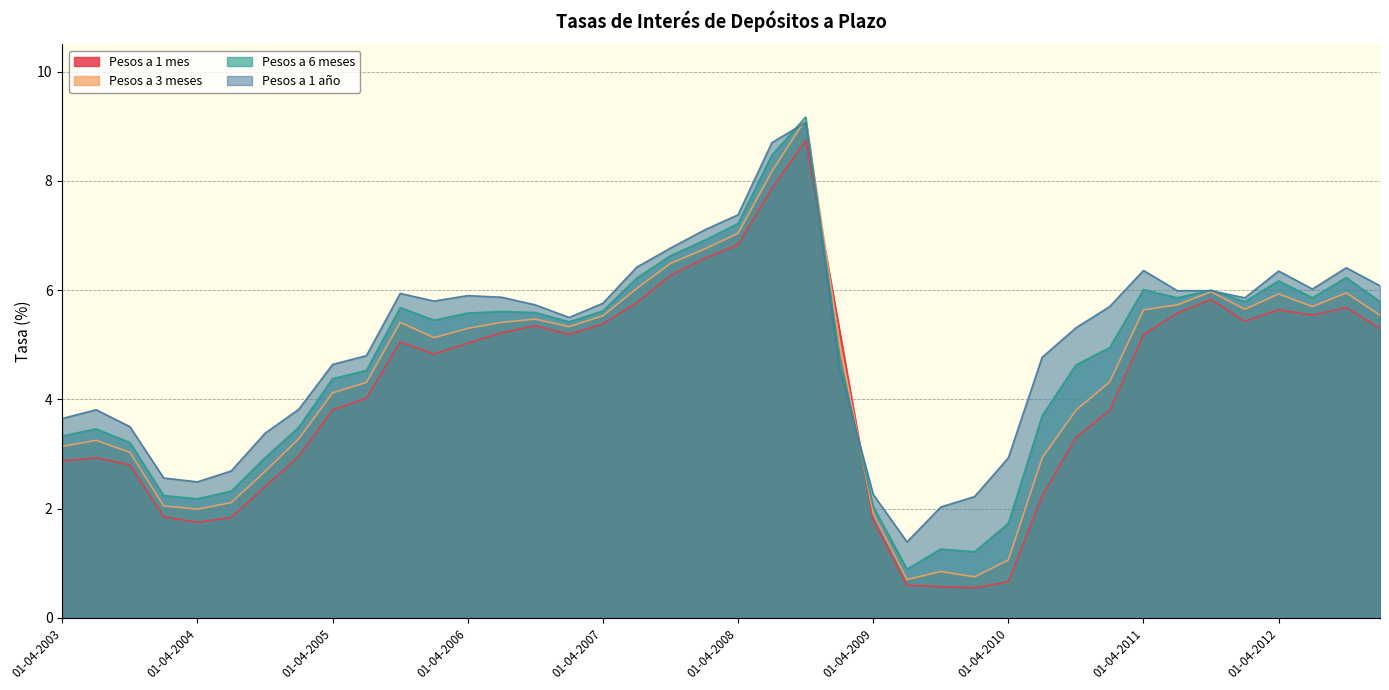

The value of Pesos a 3 meses at 01-04-2012 is 5.9. True or false?

True